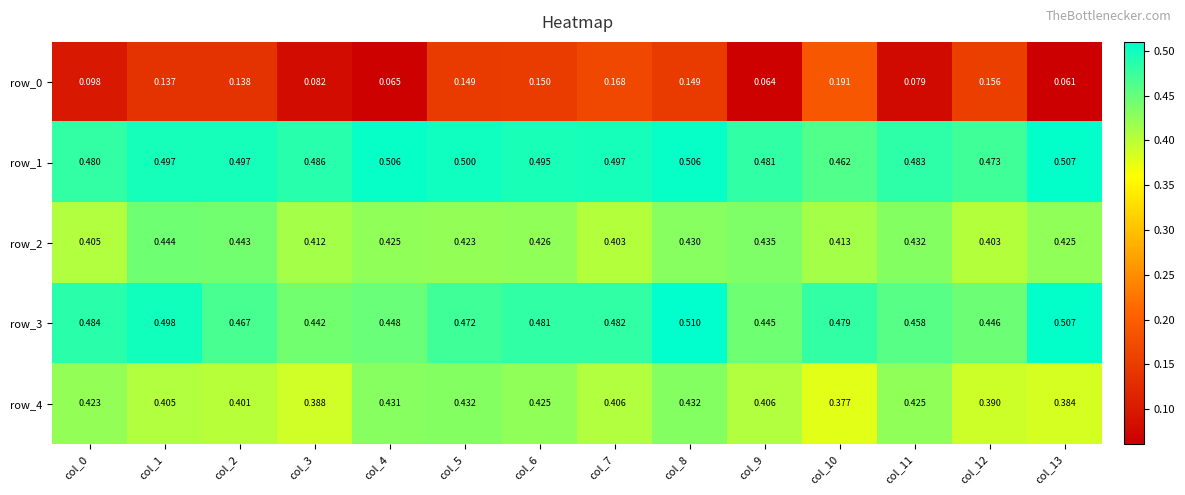

The value of row_3 at col_8 is 0.7. True or false?

False